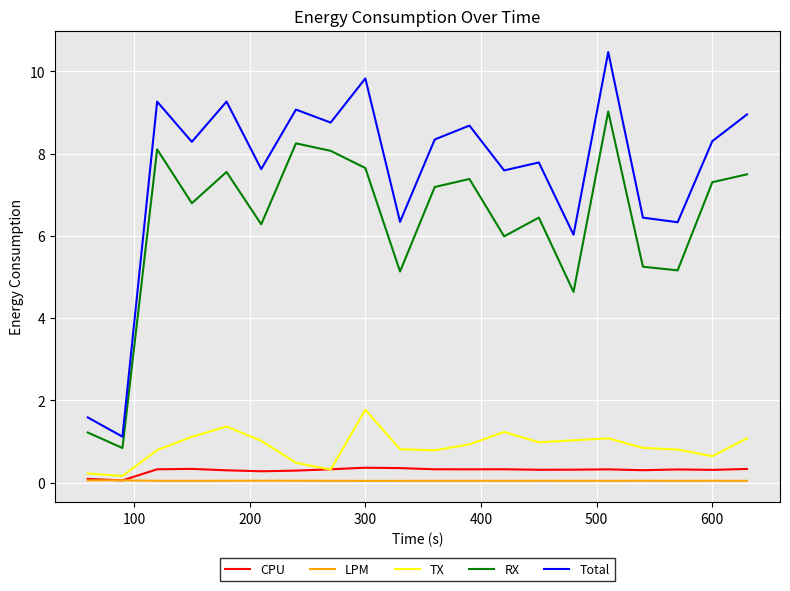

What is the greatest value displayed?

10.5